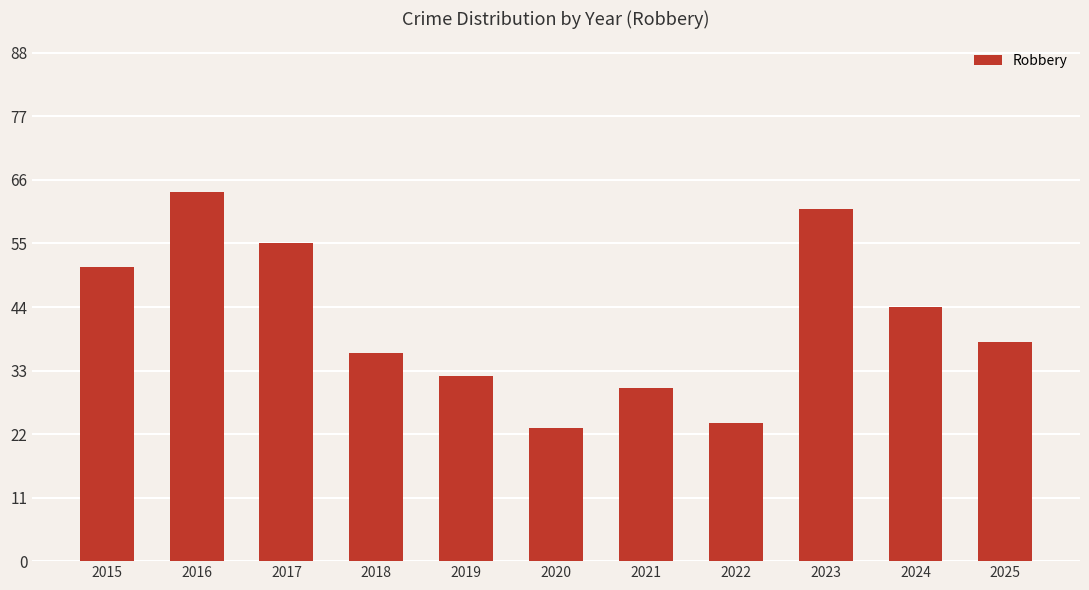

What is the greatest value displayed?

64